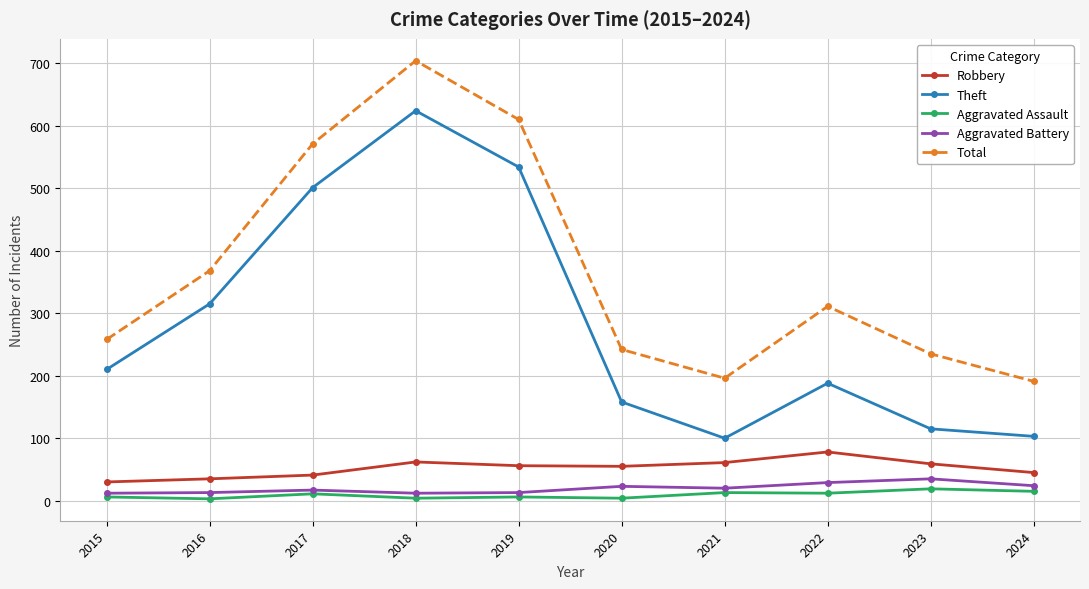

Which category has the highest value in the Total series?

2018